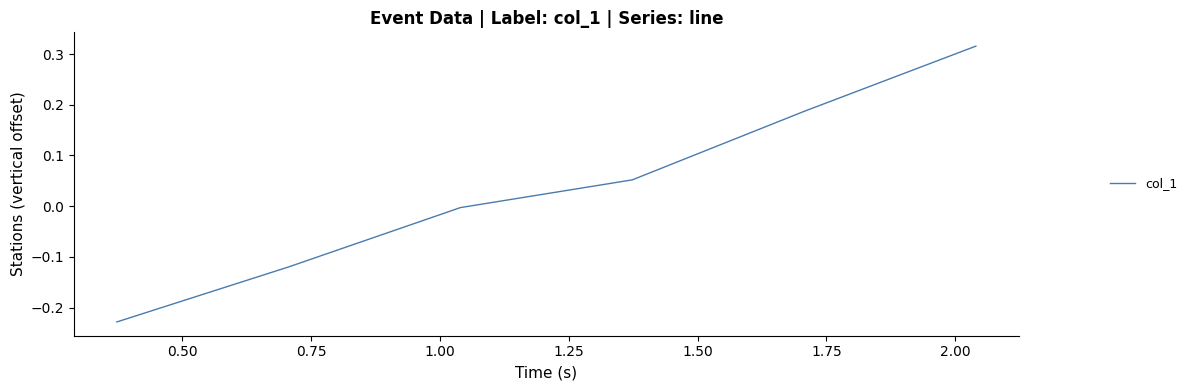

True or false: there are more than 0 points higher than both neighbors.

False